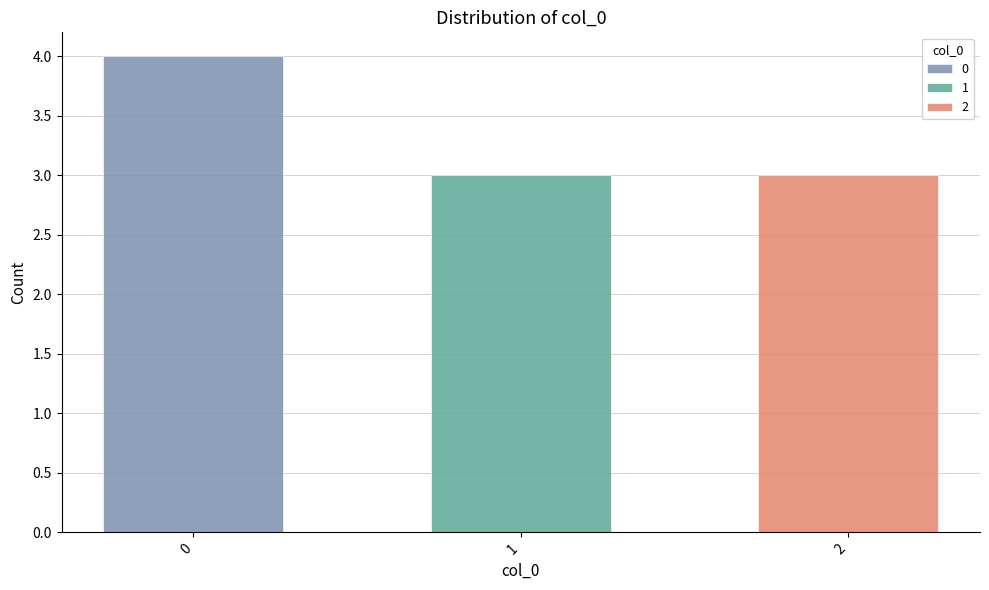

Which category has the lowest value in the 2 series?

1